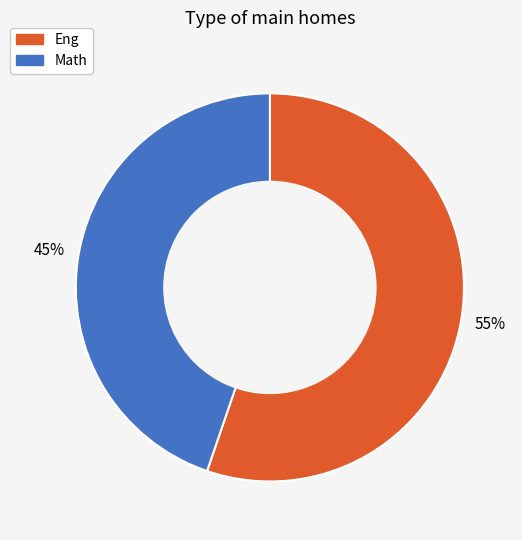

Which slice is the largest?

Eng